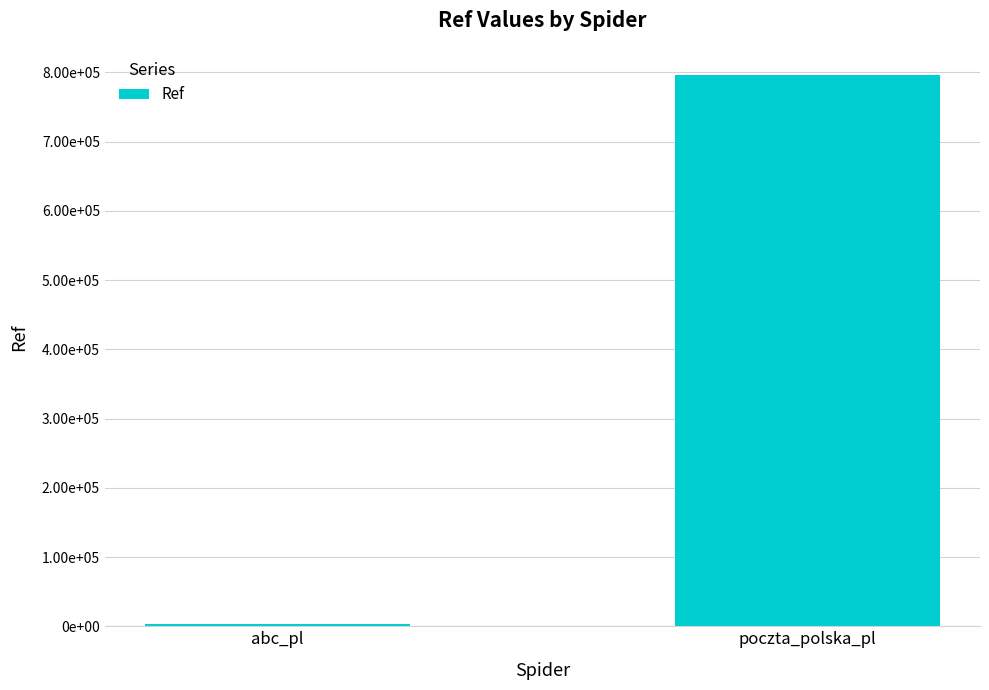

Where is the data nearest to the value 399523?

abc_pl